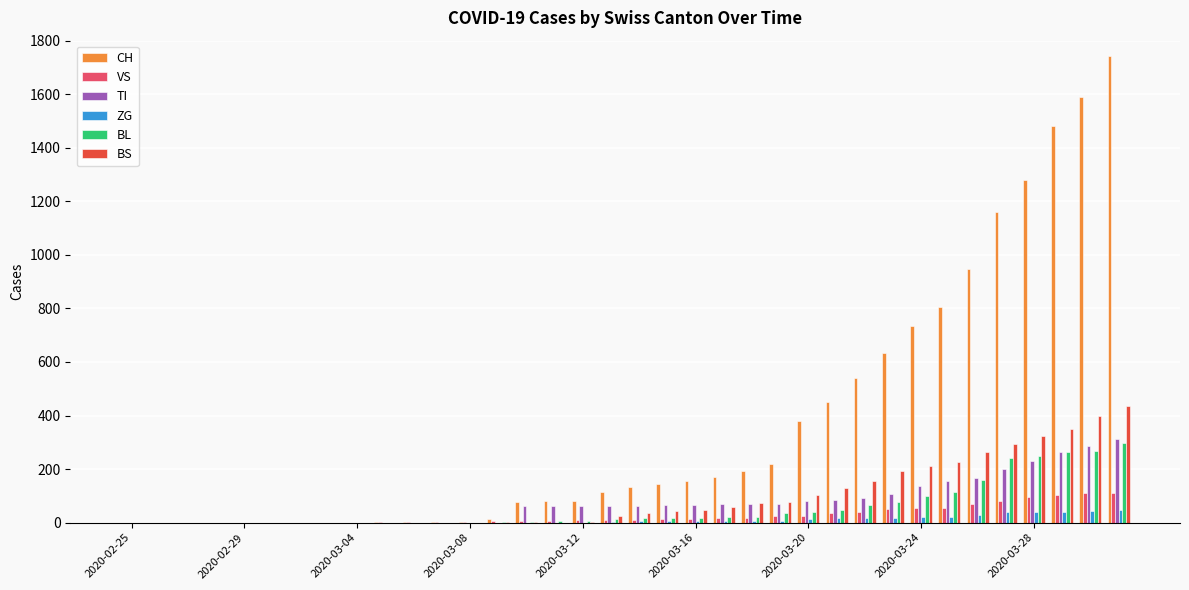

How many data points does each series have?

36